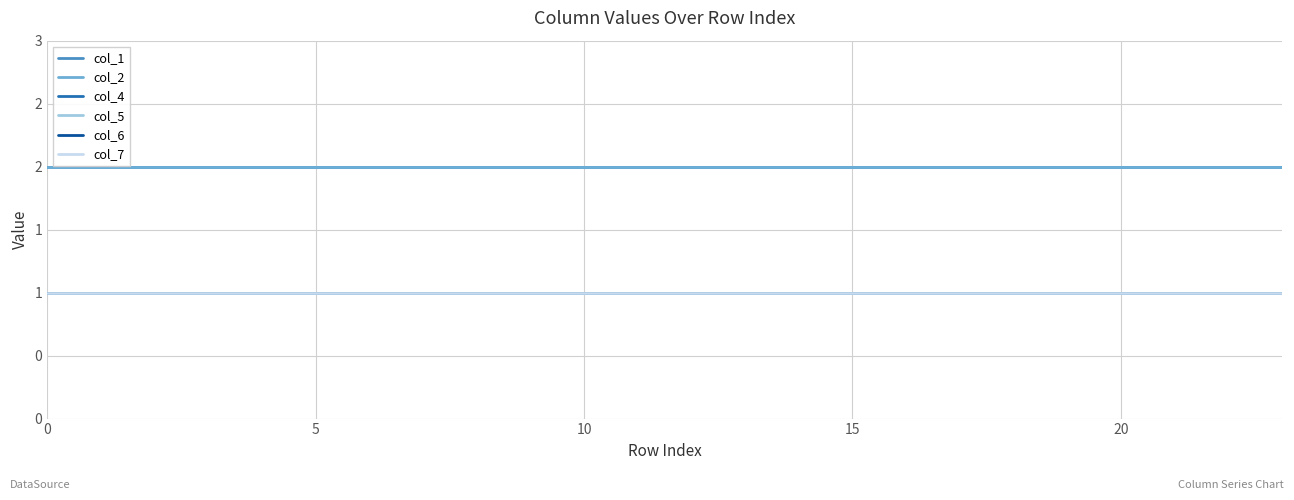

At how many categories does at least one series exceed 1?

24